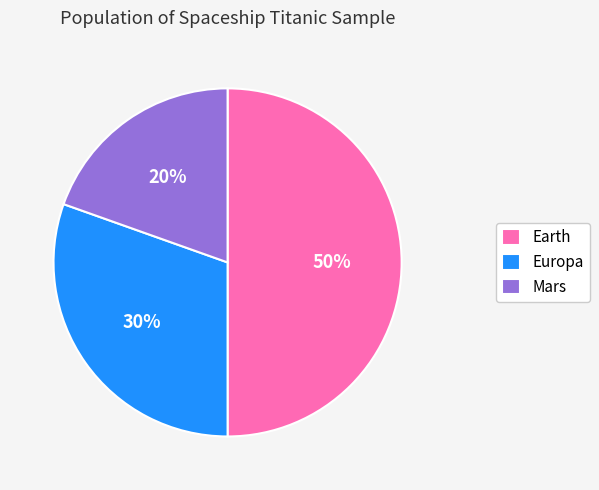

Does Mars represent more than half of the total?

No